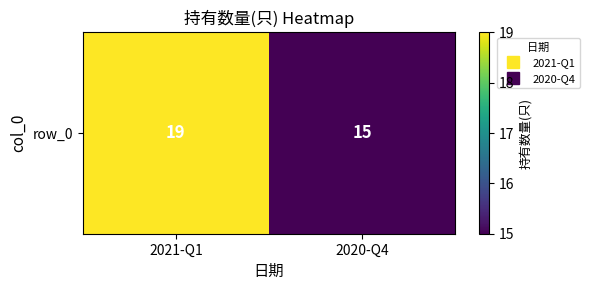

What is the smallest value displayed?

15